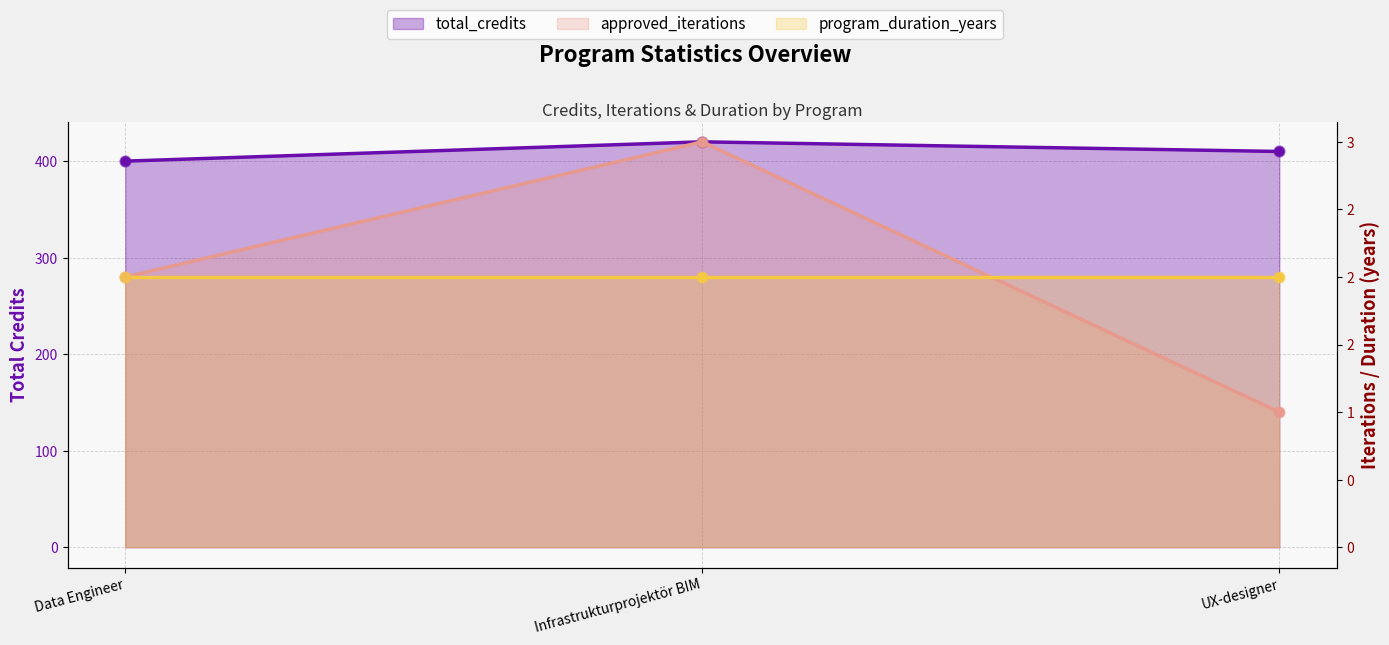

At how many categories does at least one series exceed 325?

3